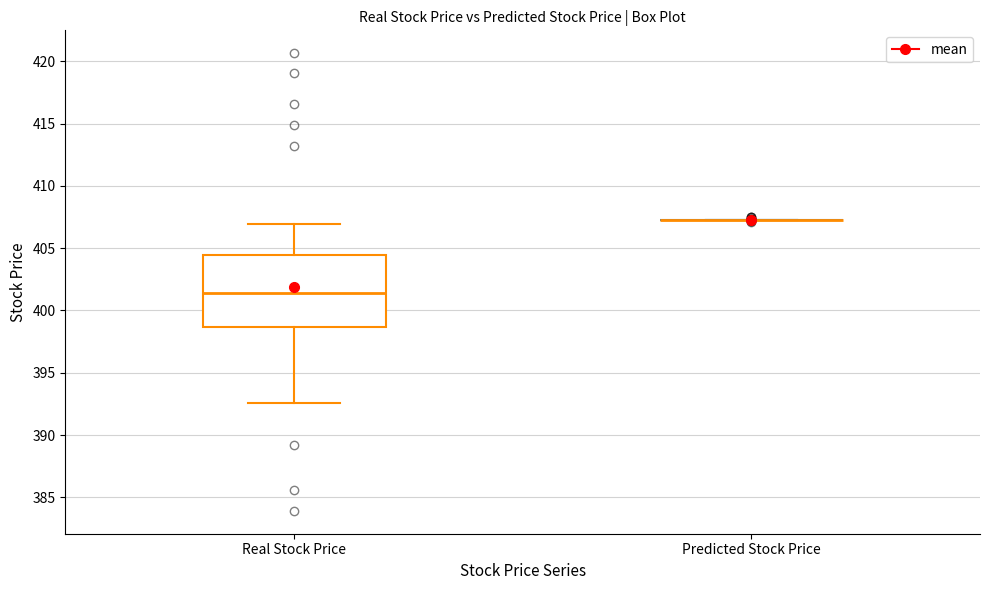

Reading left to right, transcribe this box plot: for each box, give where its median line is, the range the box spans, and where its two whiskers end, as read against the y-axis. The values are not printed on the chart, so give them approximately, as read against the axis.

Real Stock Price: median 401.5, box 398.5 to 404.5, whiskers 392.5 to 407.0
Predicted Stock Price: box collapsed to a line at 407.5, whiskers 407.5 to 407.5